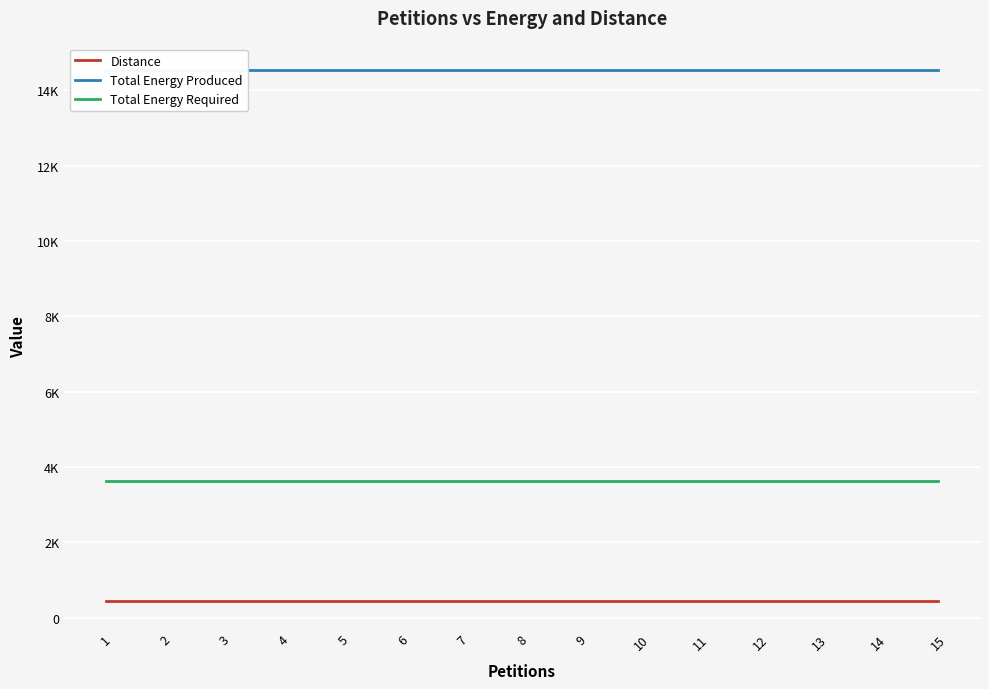

Which series has the largest range (max minus min)?

Distance